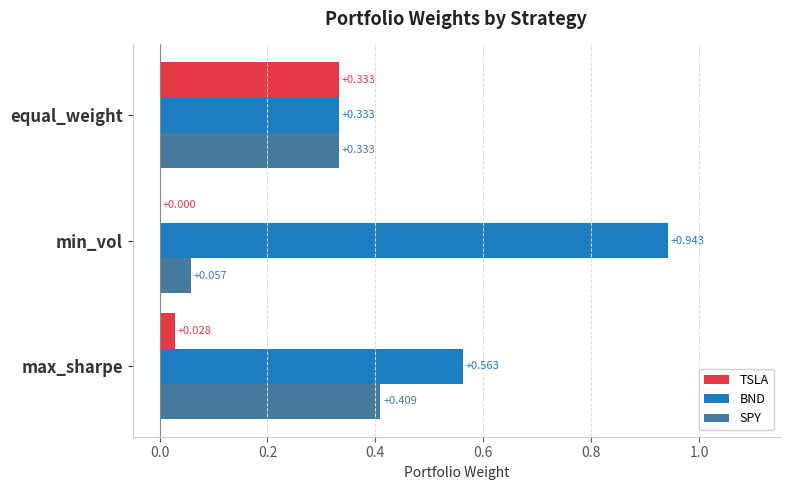

Which label corresponds to the largest value in the chart?

min_vol